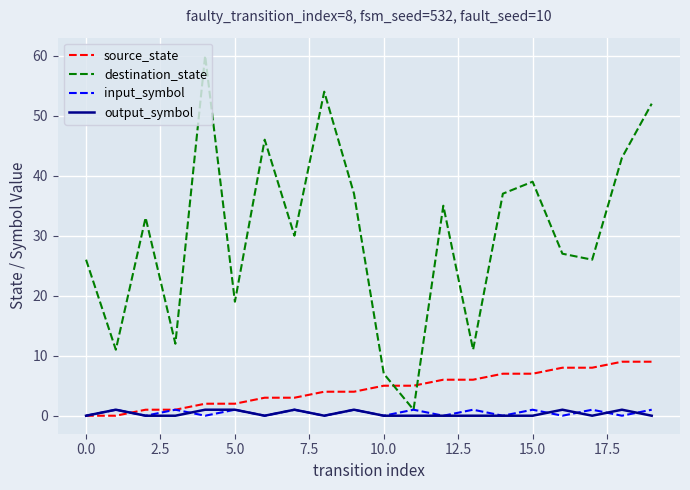

What is the highest value of the destination_state series?

60